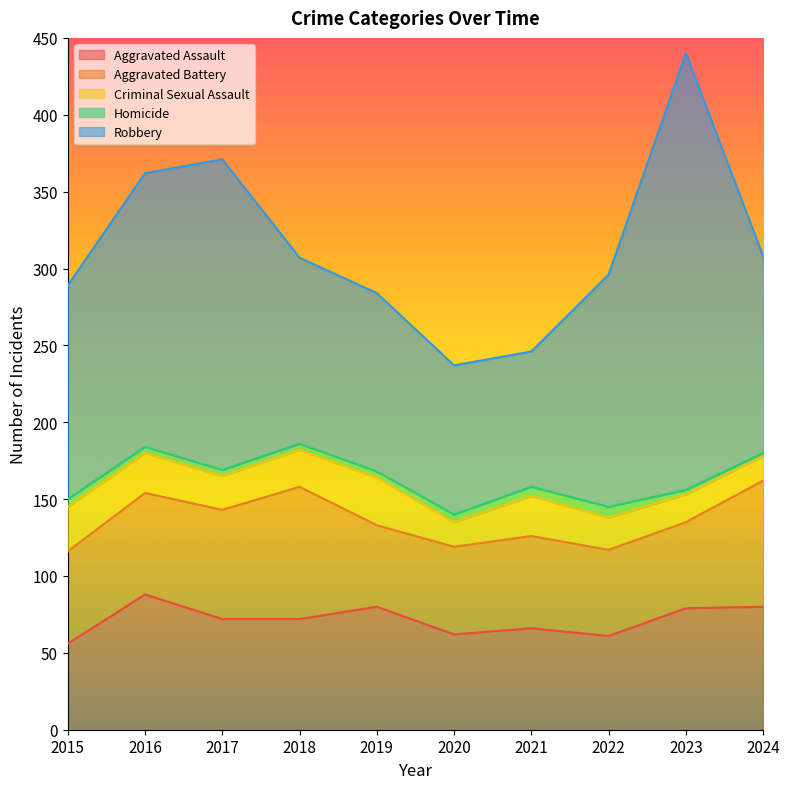

What is the highest value of the Aggravated Assault series?

88